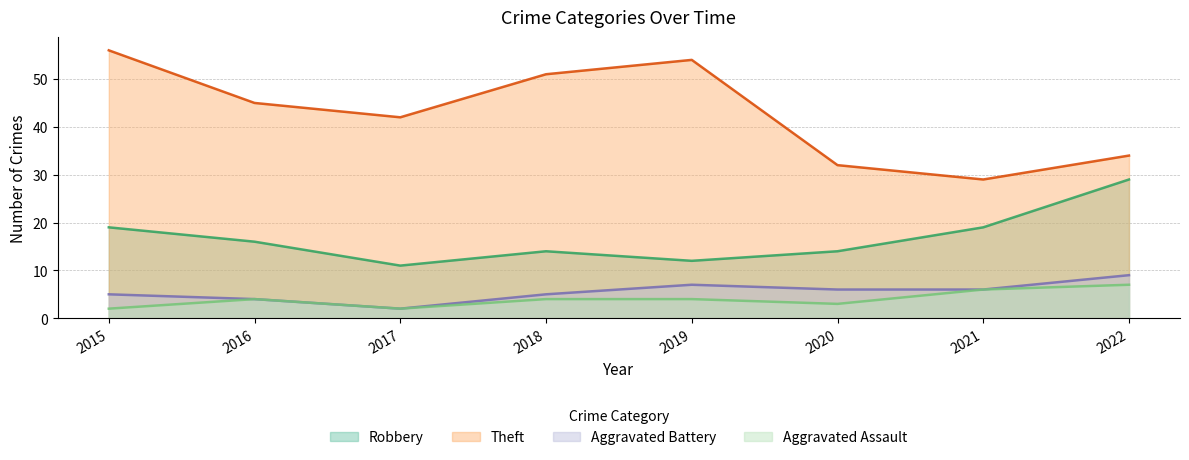

Between 2020 and 2021, which series saw the biggest shift?

Robbery